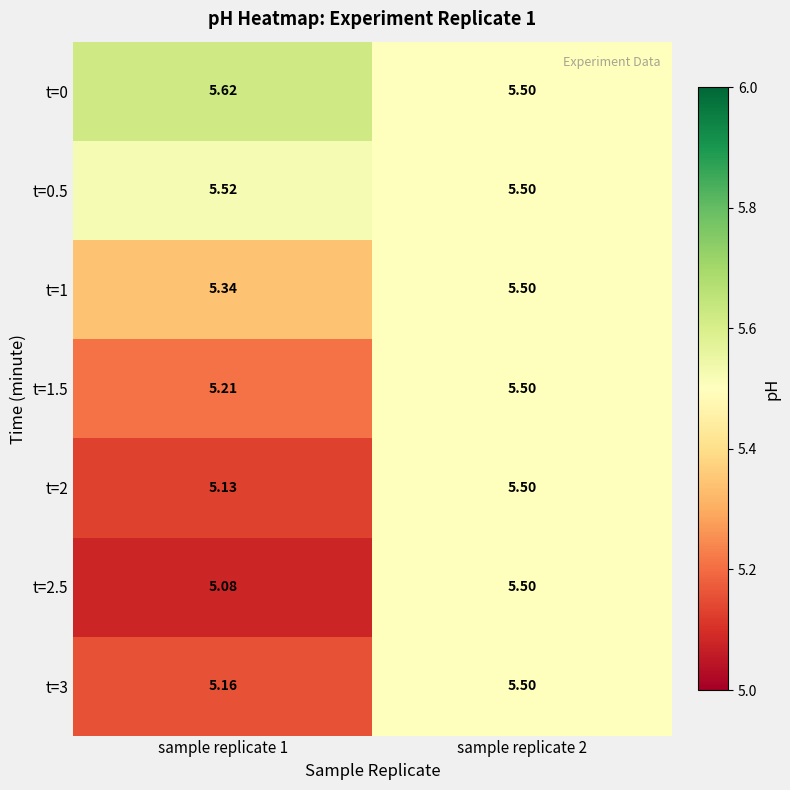

Is the value of t=1 at sample replicate 2 greater than the value of t=3 at sample replicate 1?

Yes